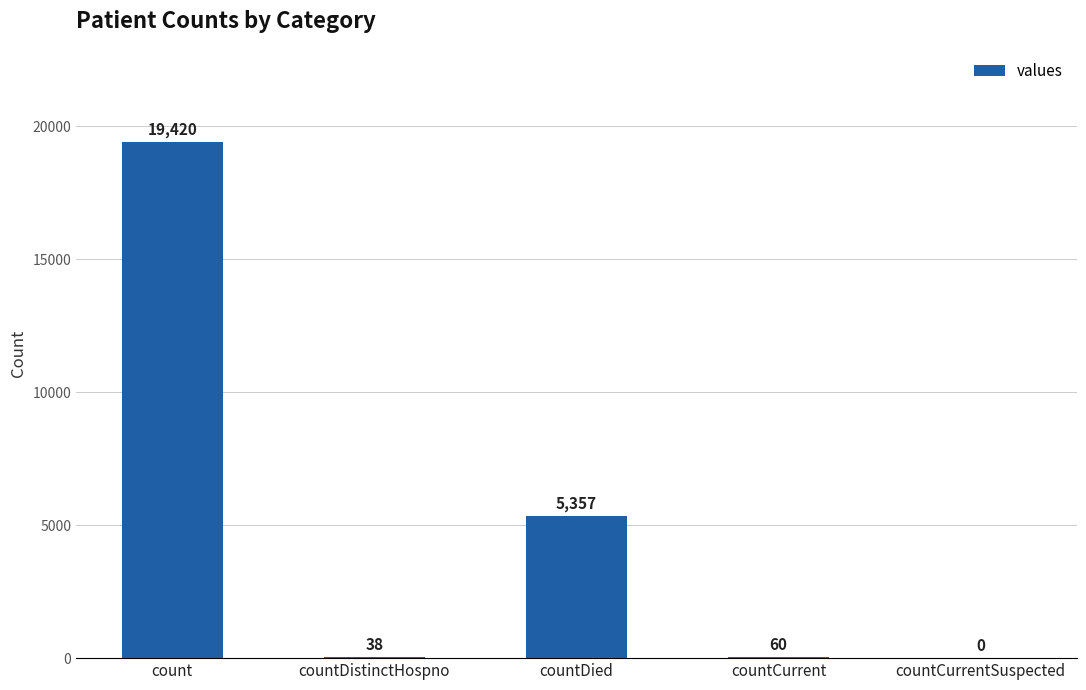

What is the sum of the values at countDistinctHospno and count?

19458